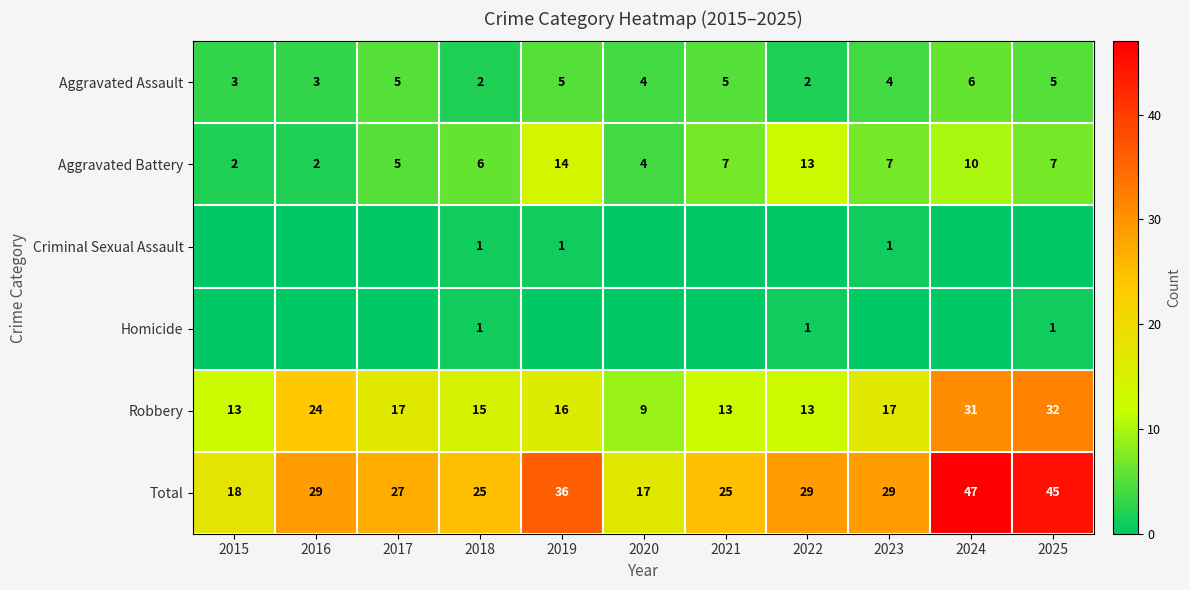

Is the value of Robbery at 2023 greater than the value of Criminal Sexual Assault at 2019?

Yes